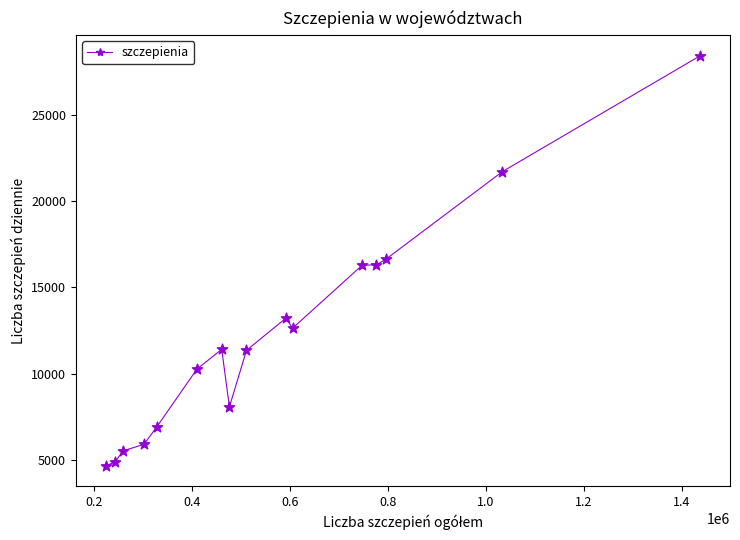

What is the difference between the maximum and minimum values?

23720